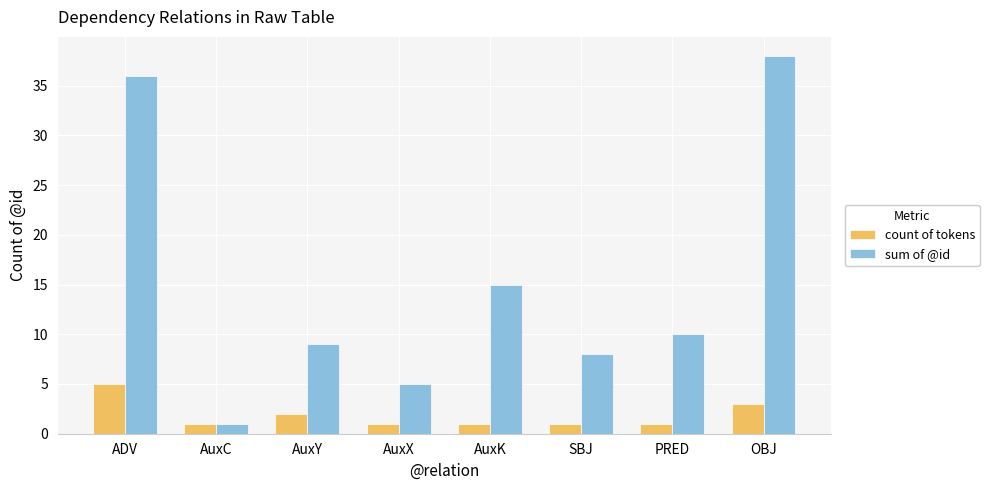

What is the difference between the maximum and minimum values in the count of tokens series?

4